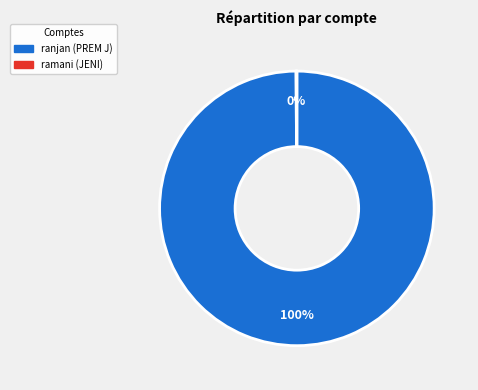

Is it true that ranjan is 100% of the pie?

True